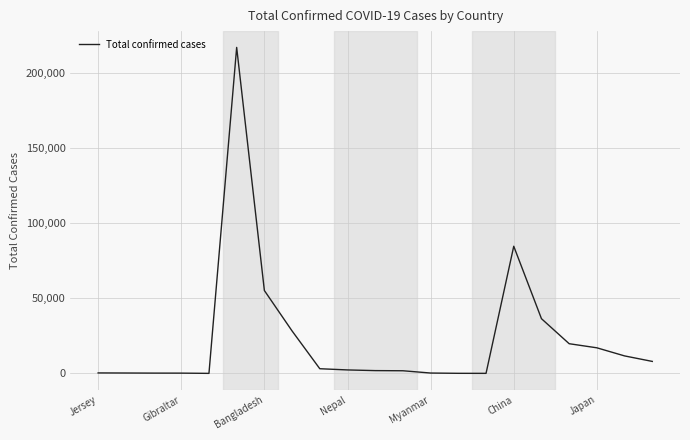

What is the difference between the maximum and minimum values?

216906